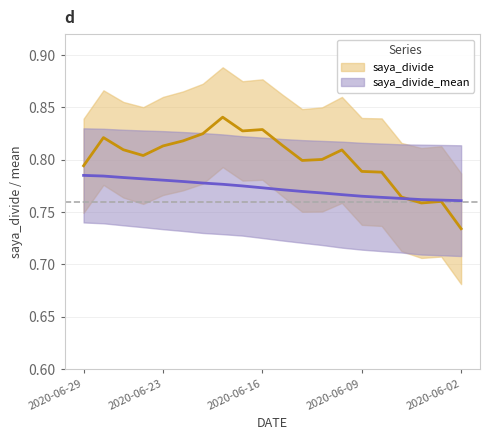

Where is saya_divide nearest to the value 0?

2020-06-02